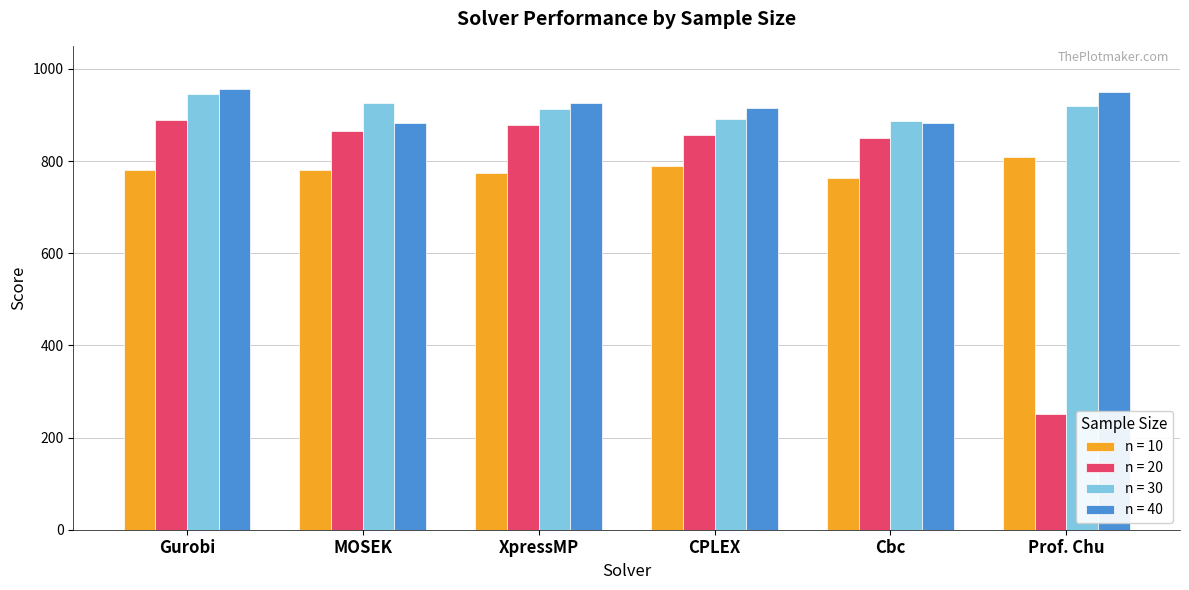

What is the approximate value of n = 40 at XpressMP?

925.1